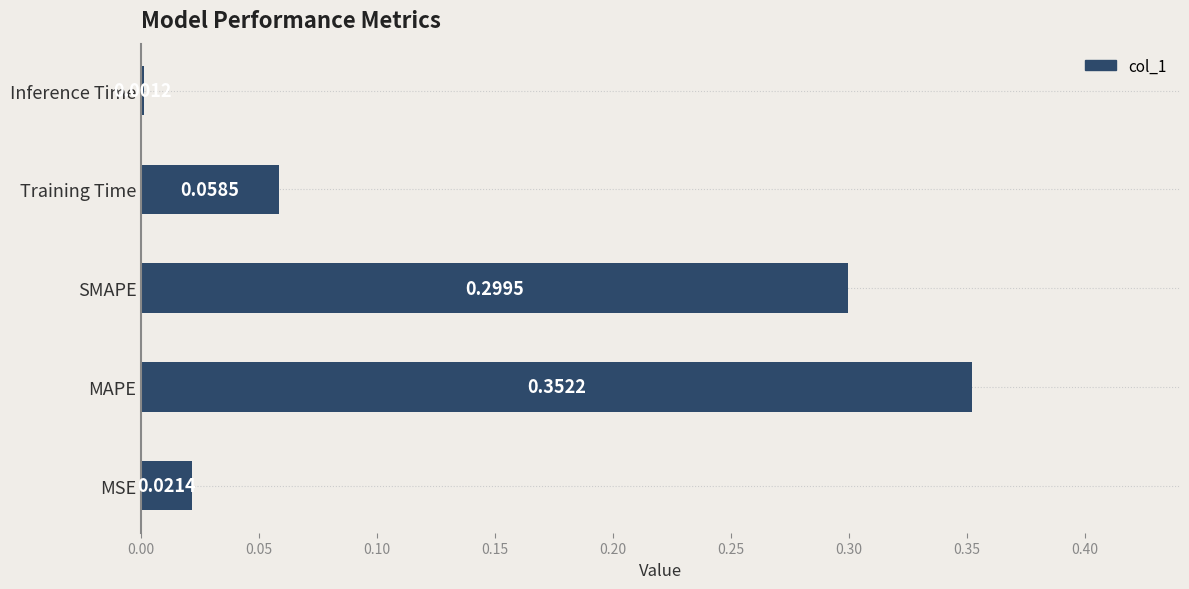

What is the sum of all values?

0.7